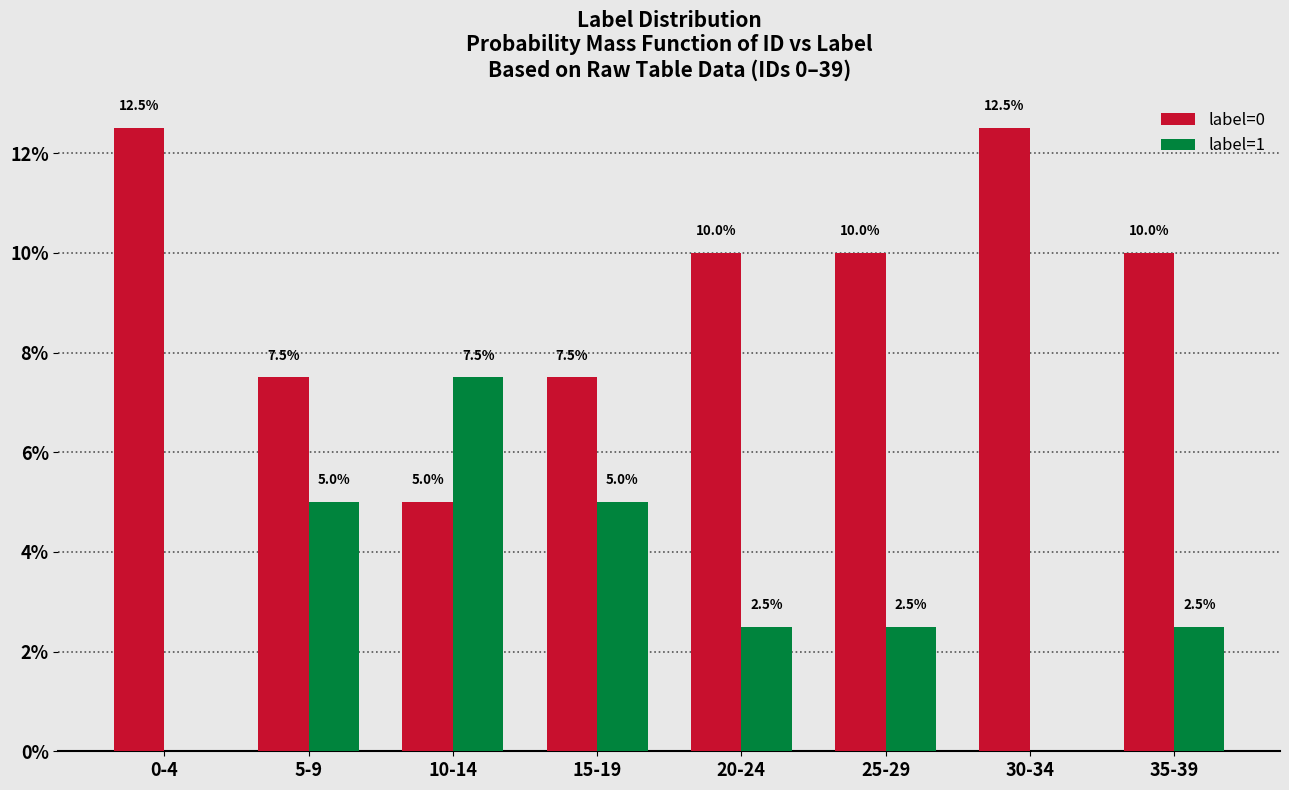

Reading left to right, extract all data points from this chart.

label=0: 0-4=12.5	5-9=7.5	10-14=5.0	15-19=7.5	20-24=10.0	25-29=10.0	30-34=12.5	35-39=10.0
label=1: 0-4=0.0	5-9=5.0	10-14=7.5	15-19=5.0	20-24=2.5	25-29=2.5	30-34=0.0	35-39=2.5